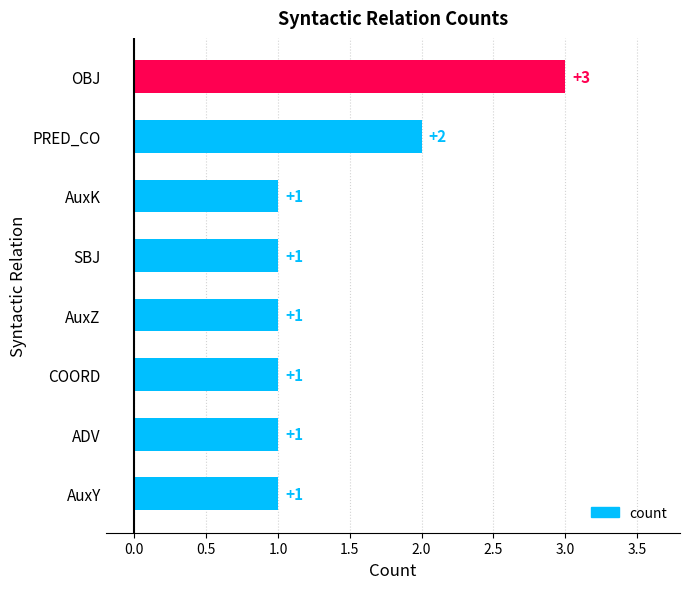

Is it true that the value at AuxK is 1?

True